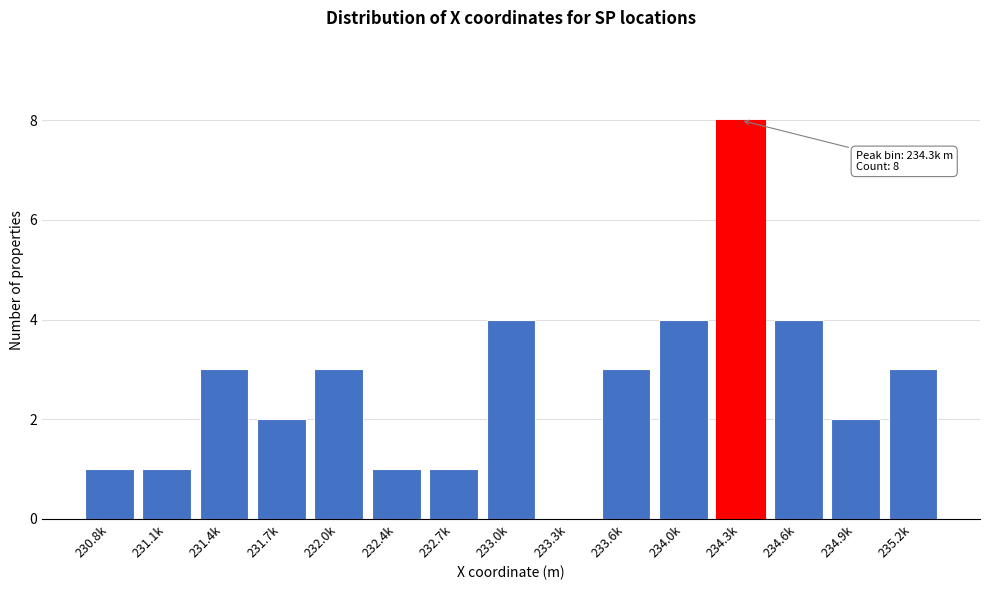

Reading right to left, extract all data points from this chart.

235.2k=3	234.9k=2	234.6k=4	234.3k=8	234.0k=4	233.6k=3	233.3k=0	233.0k=4	232.7k=1	232.4k=1	232.0k=3	231.7k=2	231.4k=3	231.1k=1	230.8k=1